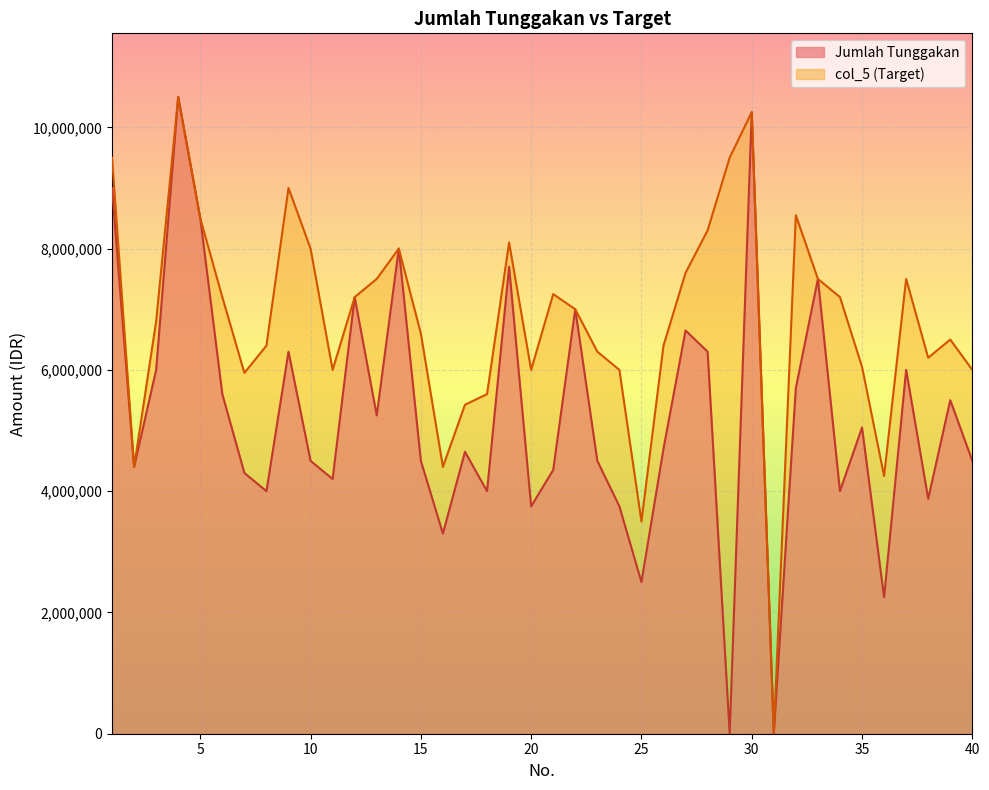

The col_5 series shows 9500000 at 1. True or false?

True